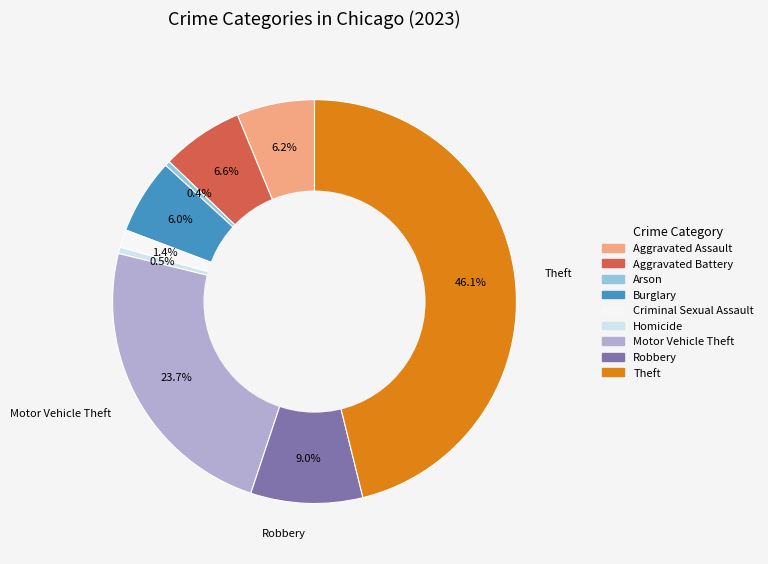

To the nearest percent, what is the combined percentage of Homicide and Burglary?

7%